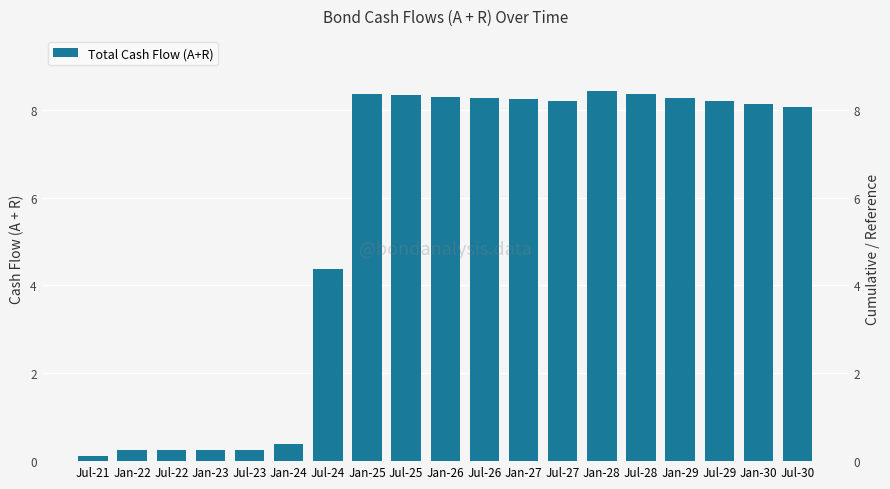

What is the label of the 1st bar from the left?

Jul-21